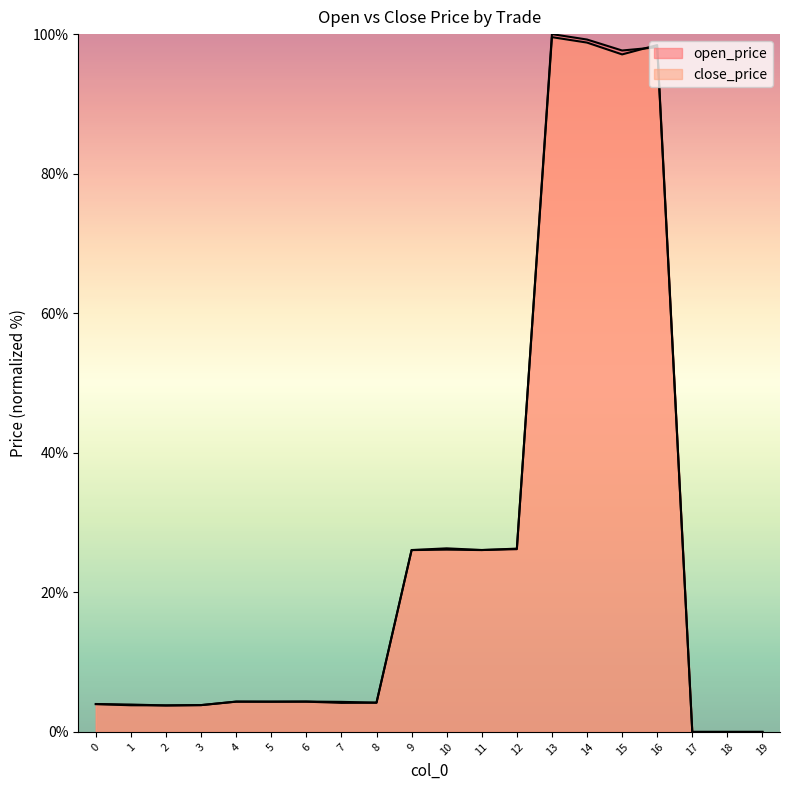

Between which two adjacent categories do open_price and close_price first intersect?

1 and 2